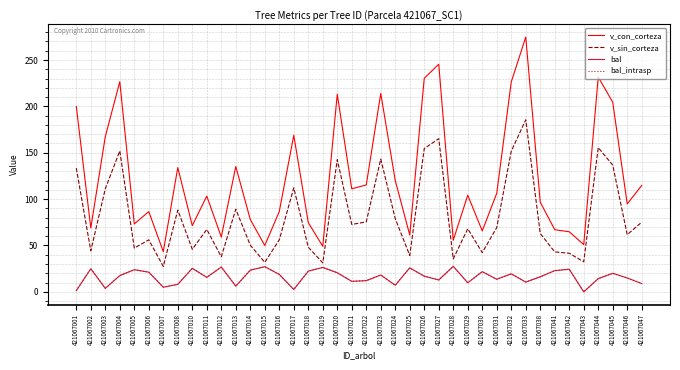

What is the spread (max minus min) of values at 421067030?

43.9